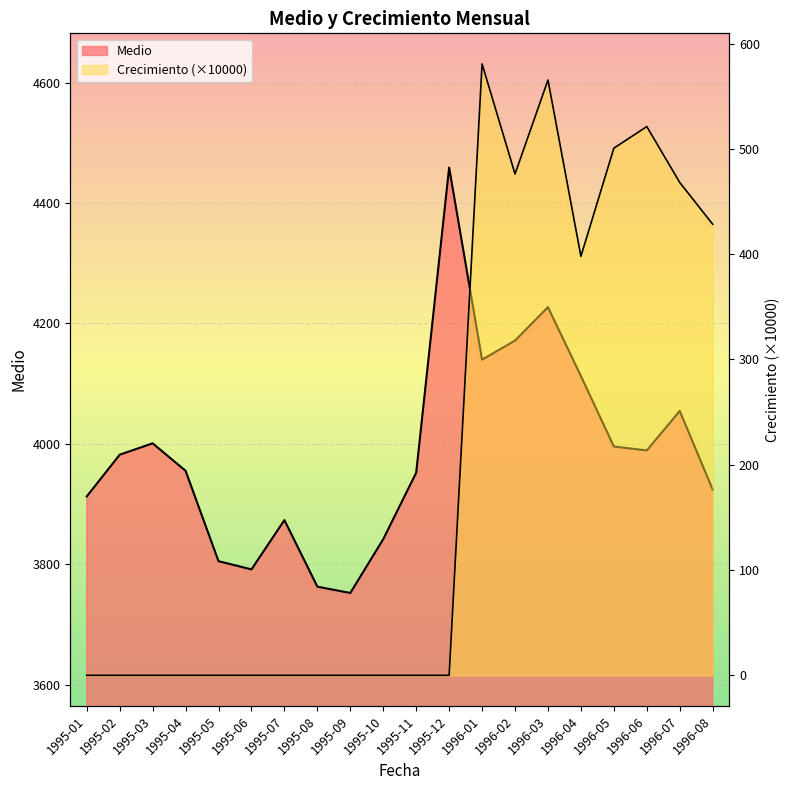

Where is the first local minimum for Medio?

1995-06